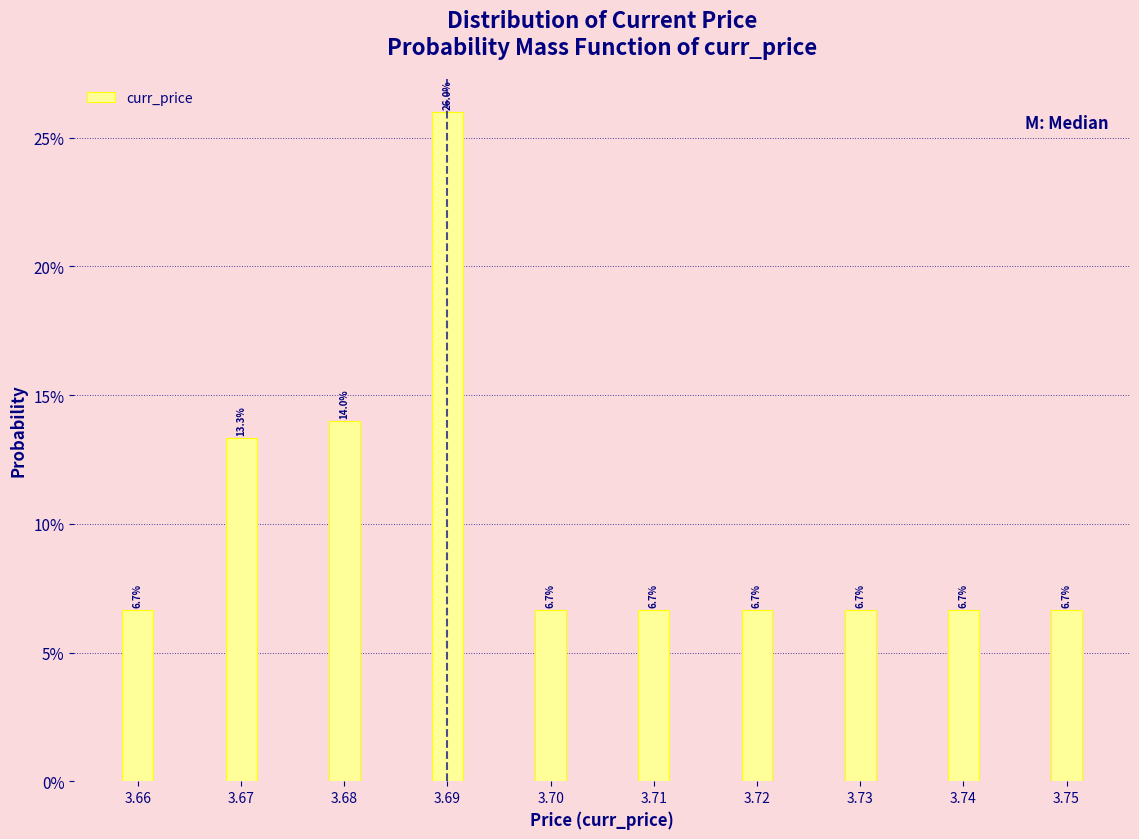

Does the chart contain any negative values?

No